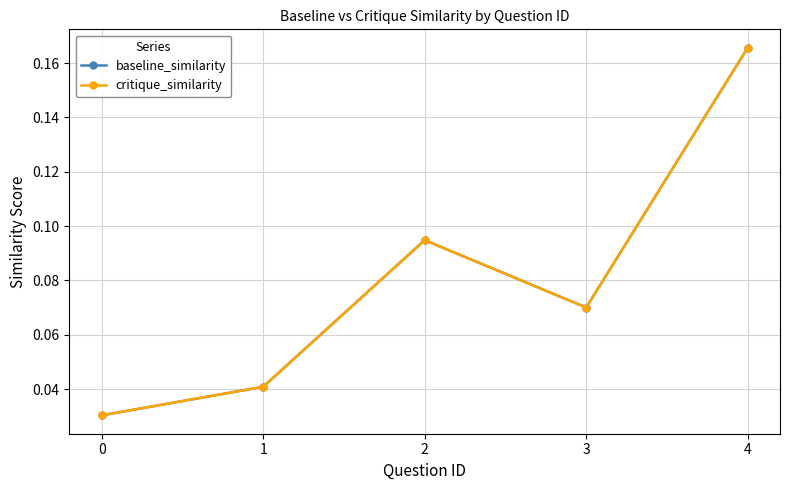

What is the value of the baseline_similarity point at the 5th from the left?

0.2